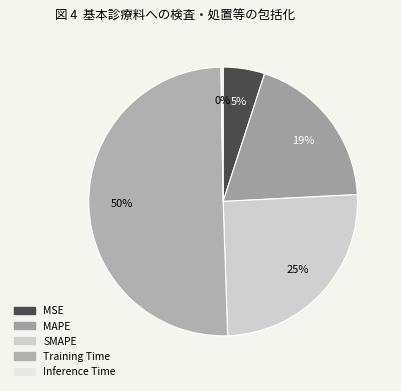

How many slices are in this pie chart?

5